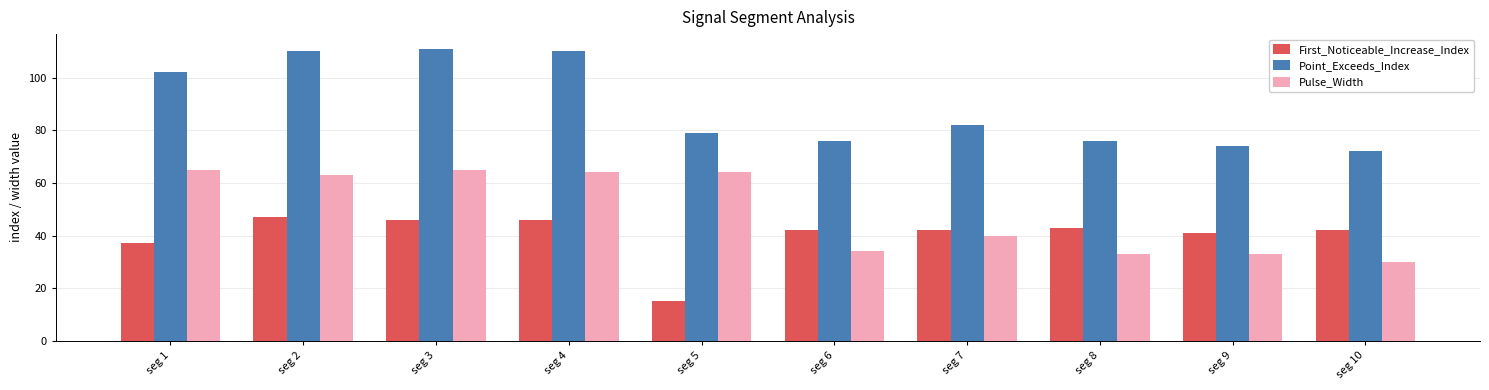

True or false: Point_Exceeds_Index has a value of 79 at seg 5.

True